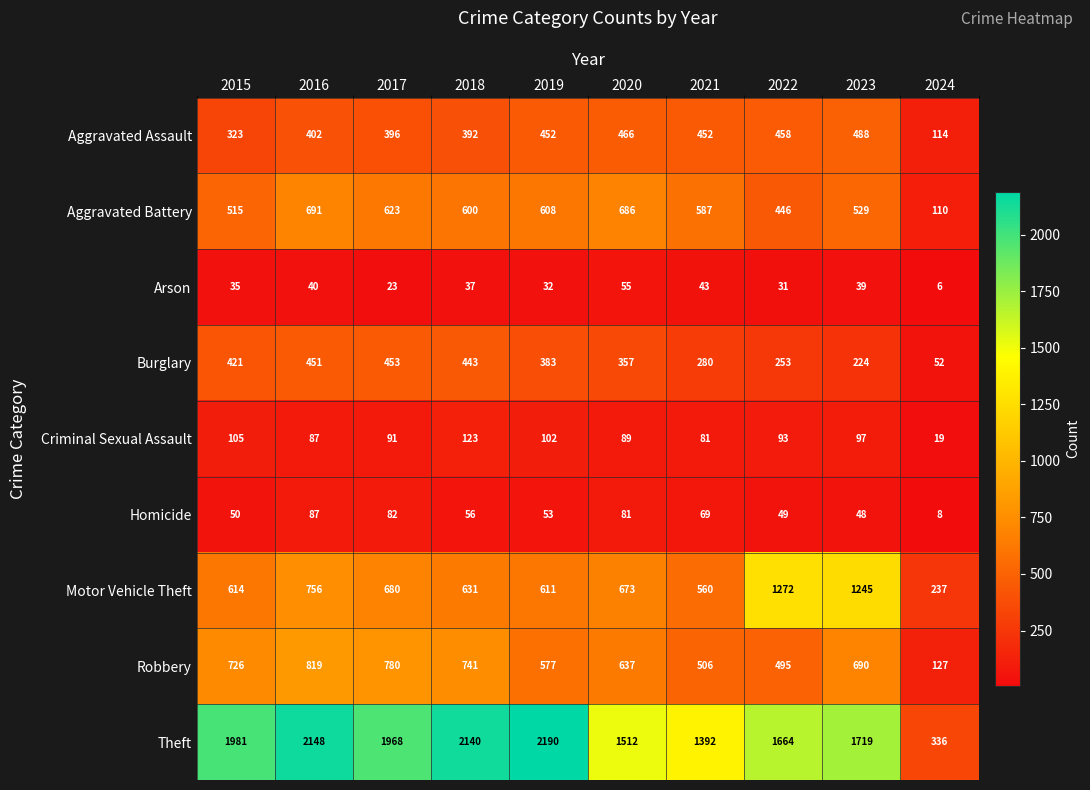

Is the value of Robbery at 2016 greater than the value of Aggravated Battery at 2023?

Yes